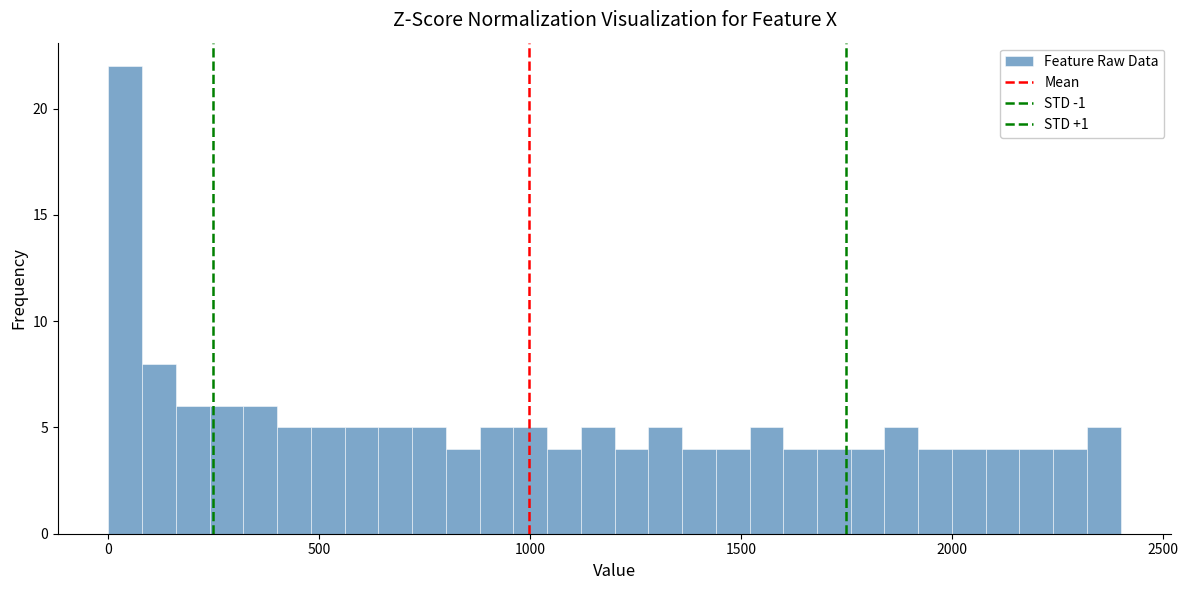

Around what value on the x-axis is the tallest bar? Give the approximate position of its centre, as read against the axis.

50